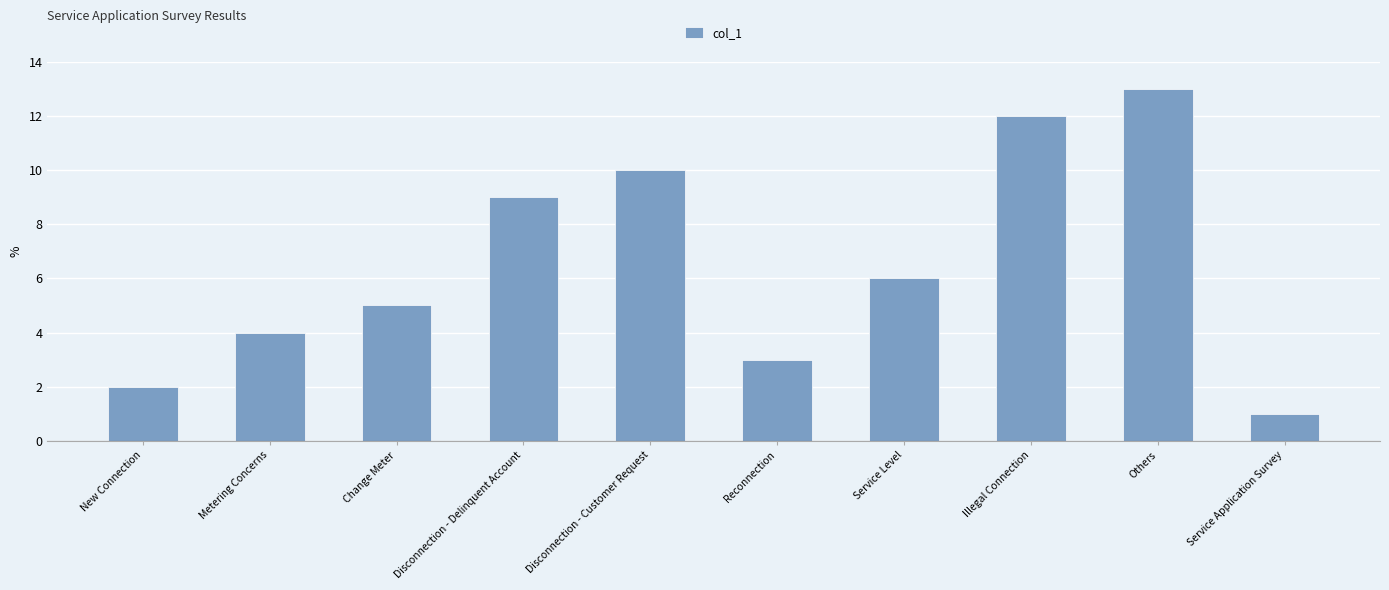

Which label corresponds to the smallest value in the chart?

Service Application Survey